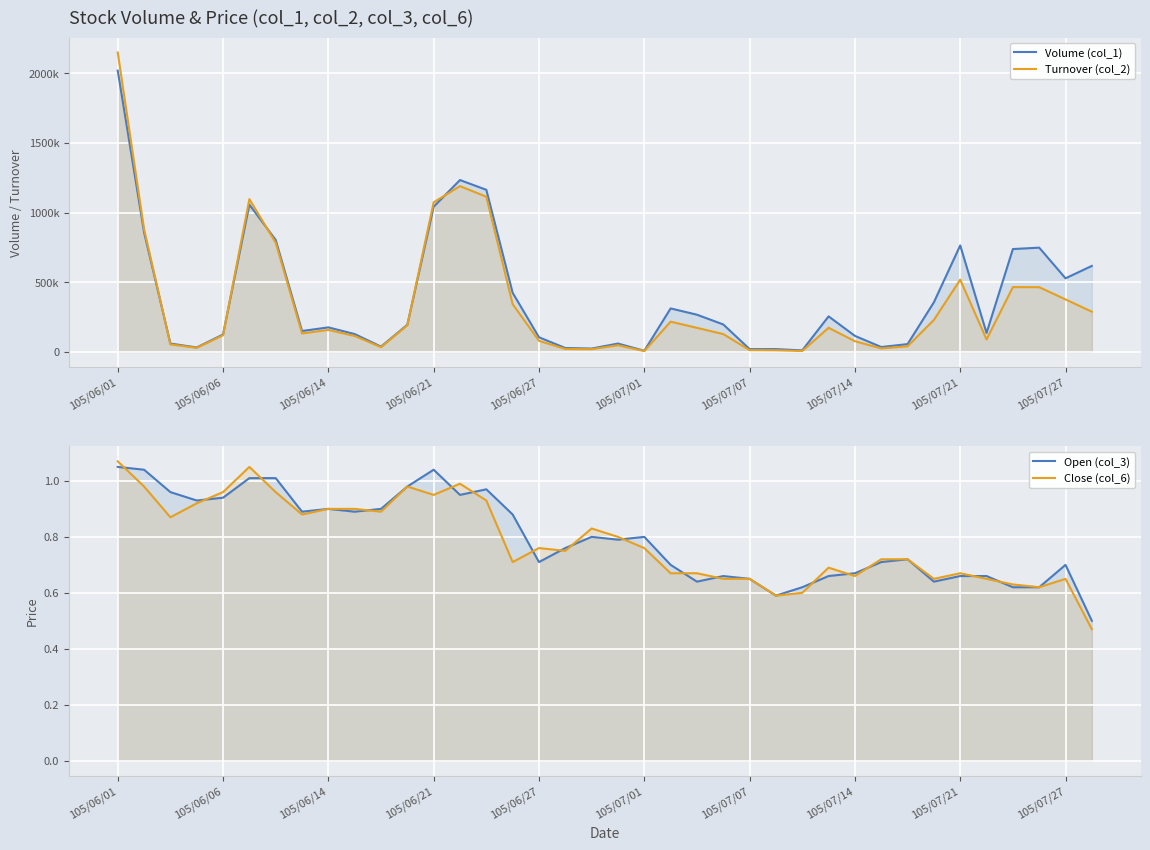

True or false: Turnover (col_2) has more than 1 interior local peaks.

True